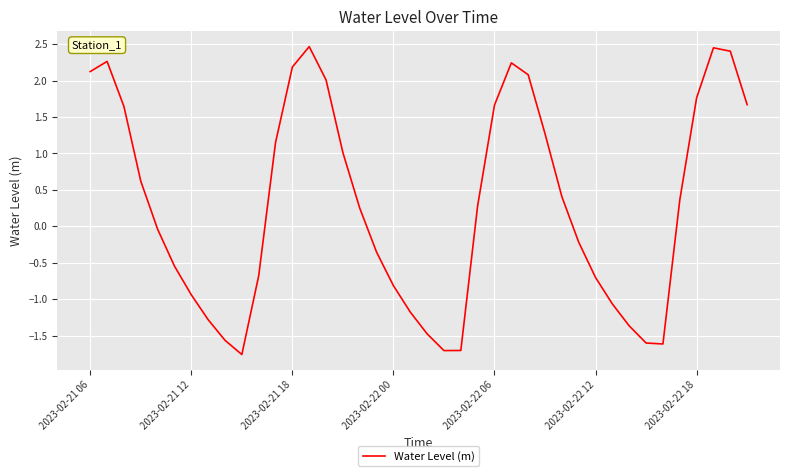

What is the difference between the maximum and minimum values?

4.2